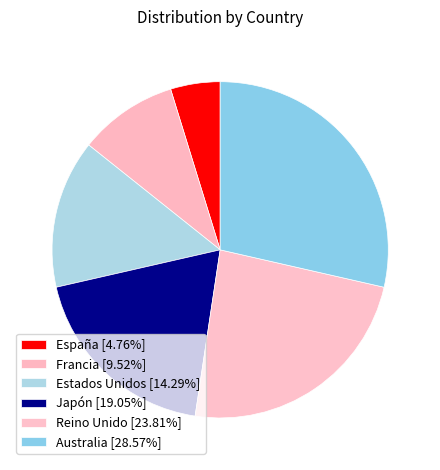

Between Japón and Francia, which is larger?

Japón